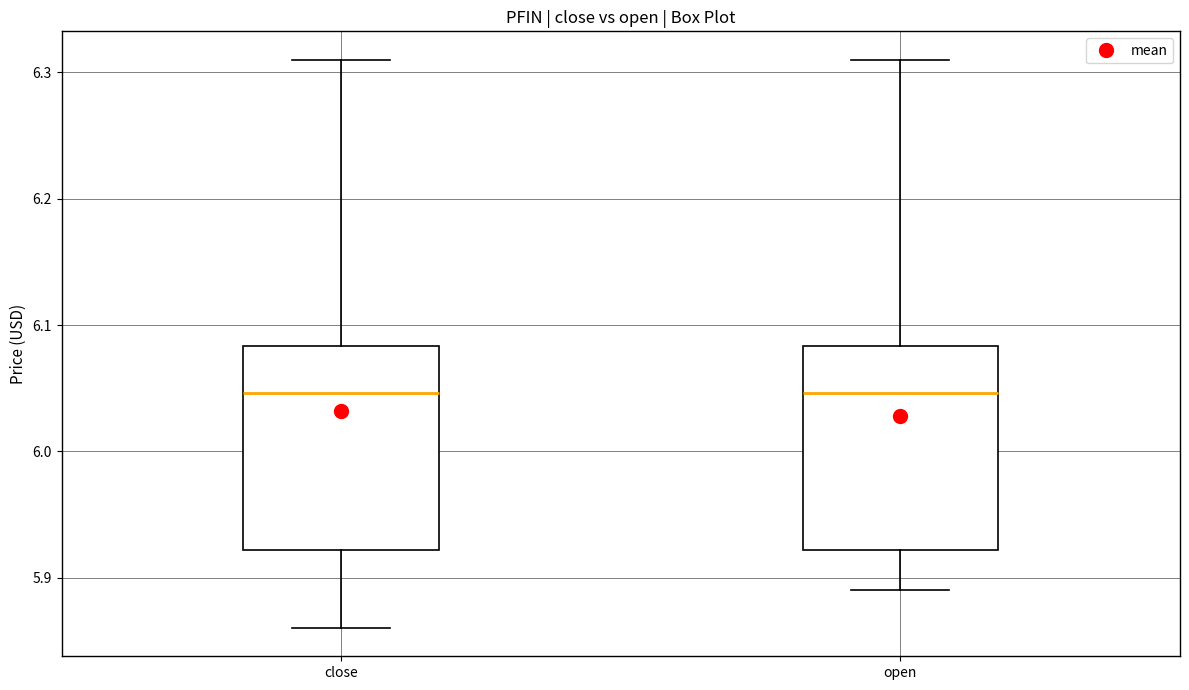

Where does the upper whisker of the box for close end on the y-axis? The values are not printed on the chart, so give them approximately, as read against the axis.

6.31